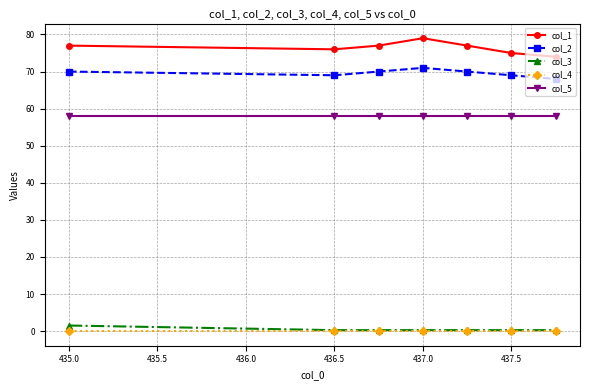

Which series has the largest total across all categories?

col_1